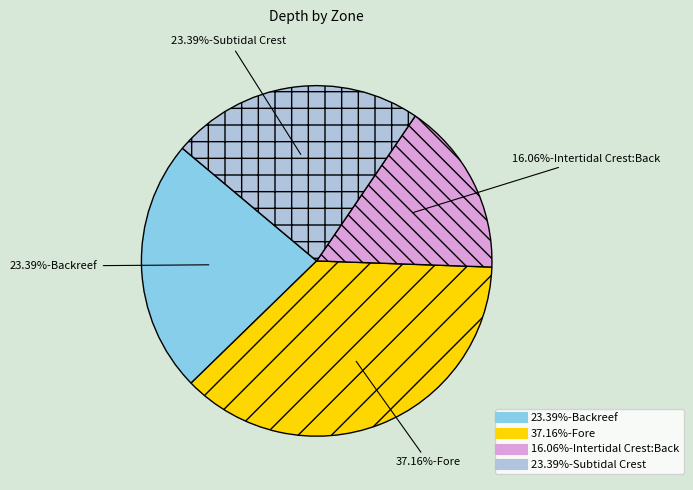

Is there a majority slice in this chart?

No